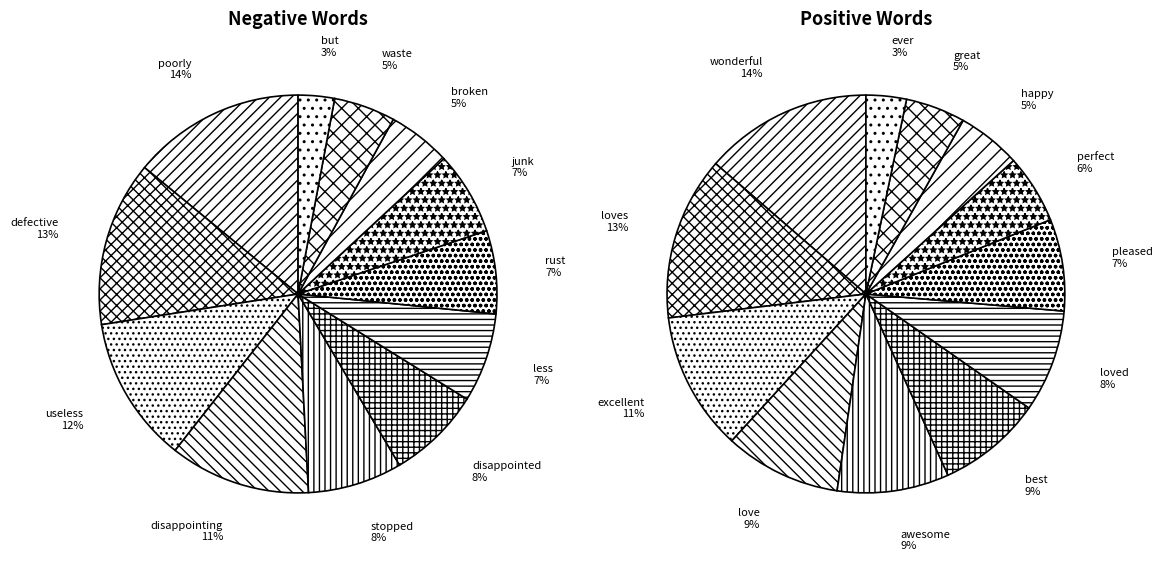

To the nearest percent, what percentage of the pie is poorly?

14%